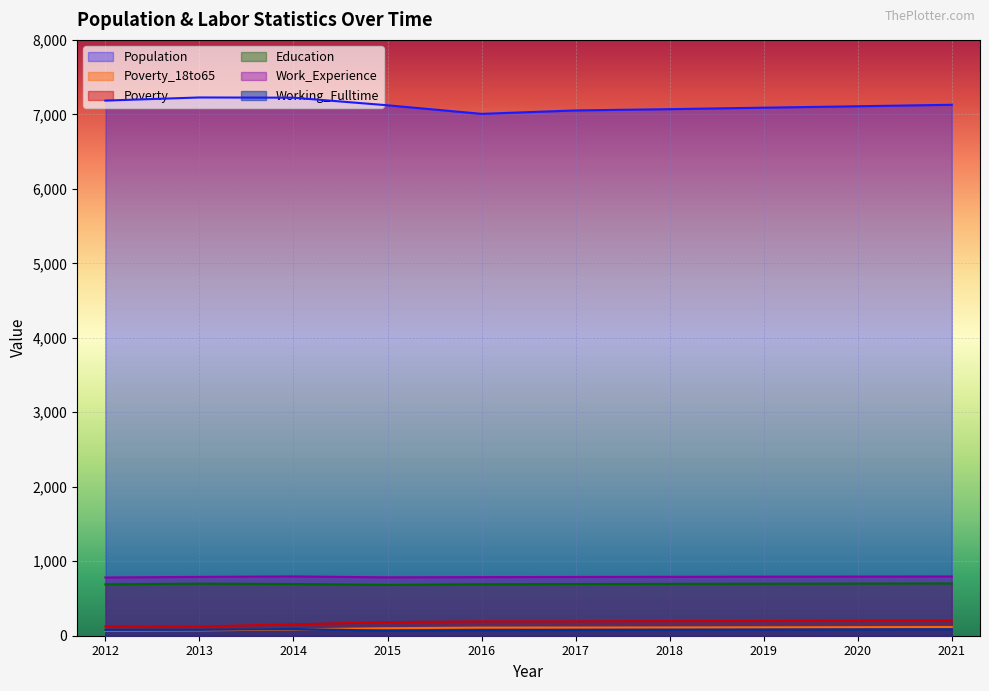

In Poverty, how many points are lower than both neighbors (excluding endpoints)?

1